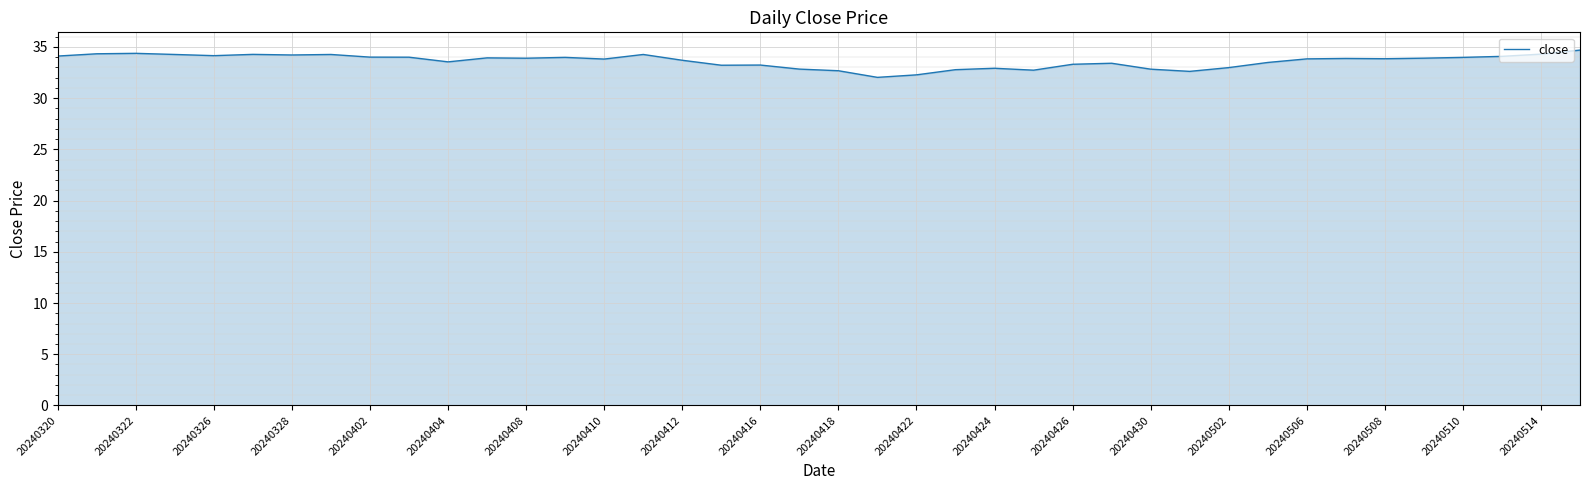

True or false: there are more than 0 points higher than both neighbors.

True